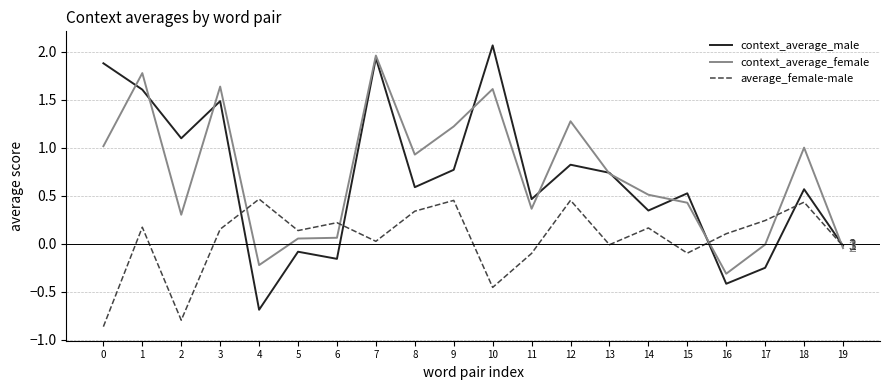

Is this an area chart (filled region under the line)?

No